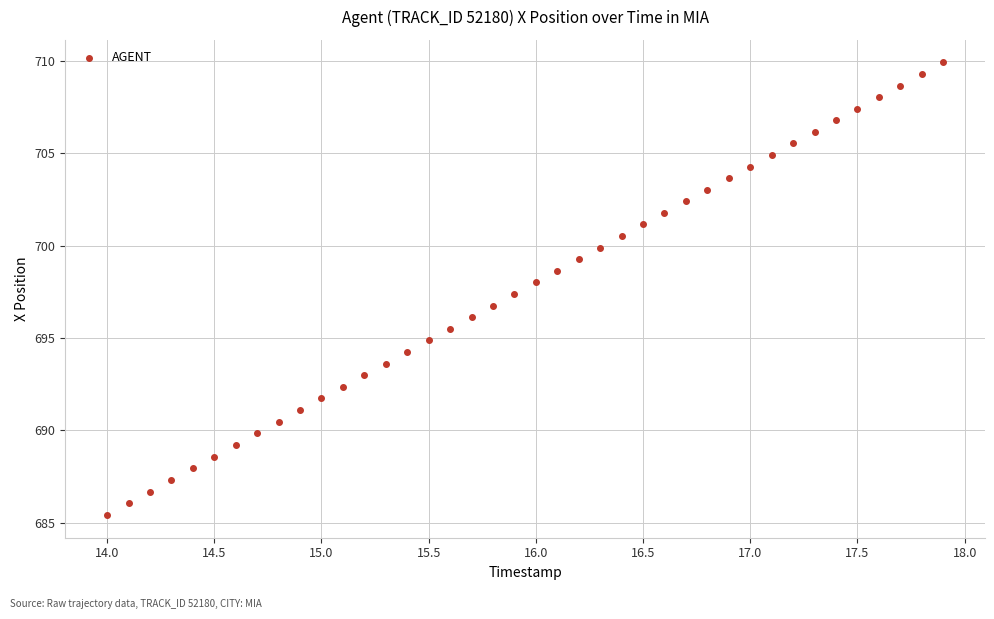

What is the range of Y values (max minus min)?

24.5